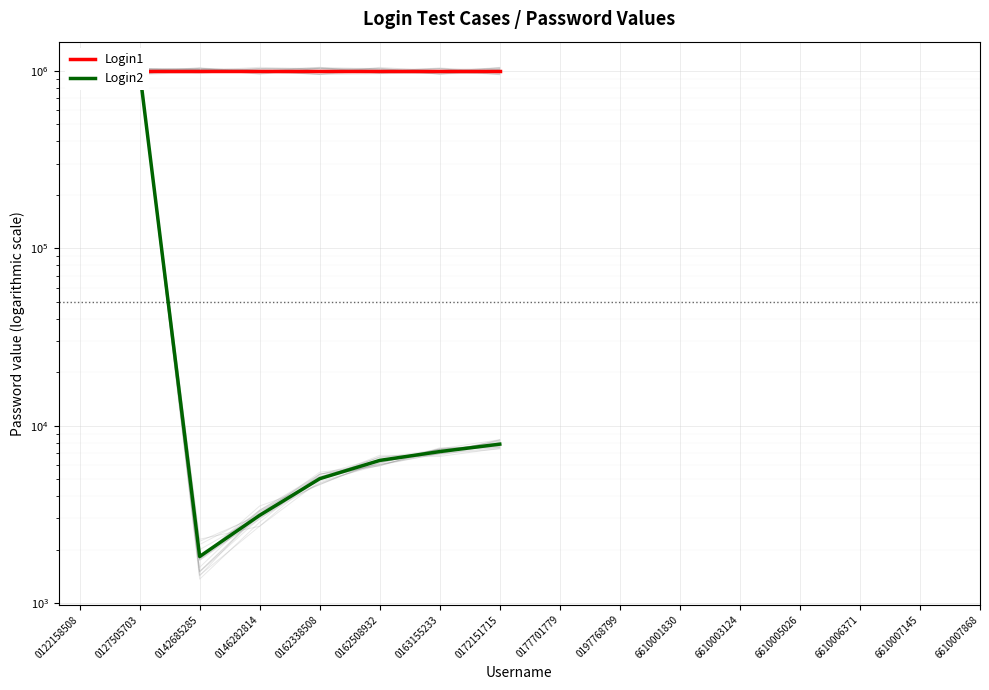

Is it true that Login2 equals 1795179 at 0122158508?

False